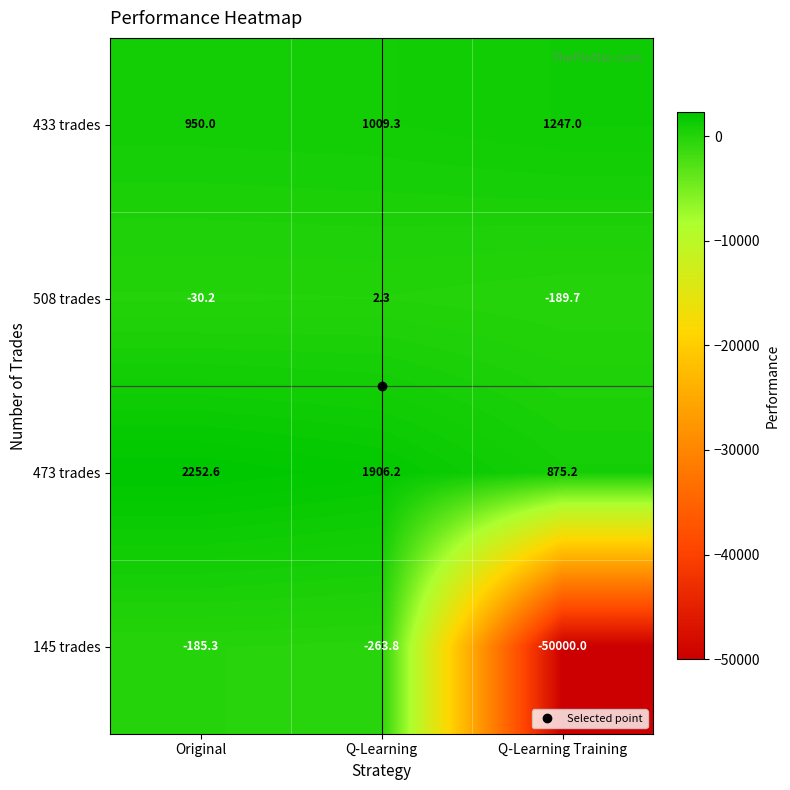

Rank the series at Original from highest to lowest value.

473 trades, 433 trades, 508 trades, 145 trades